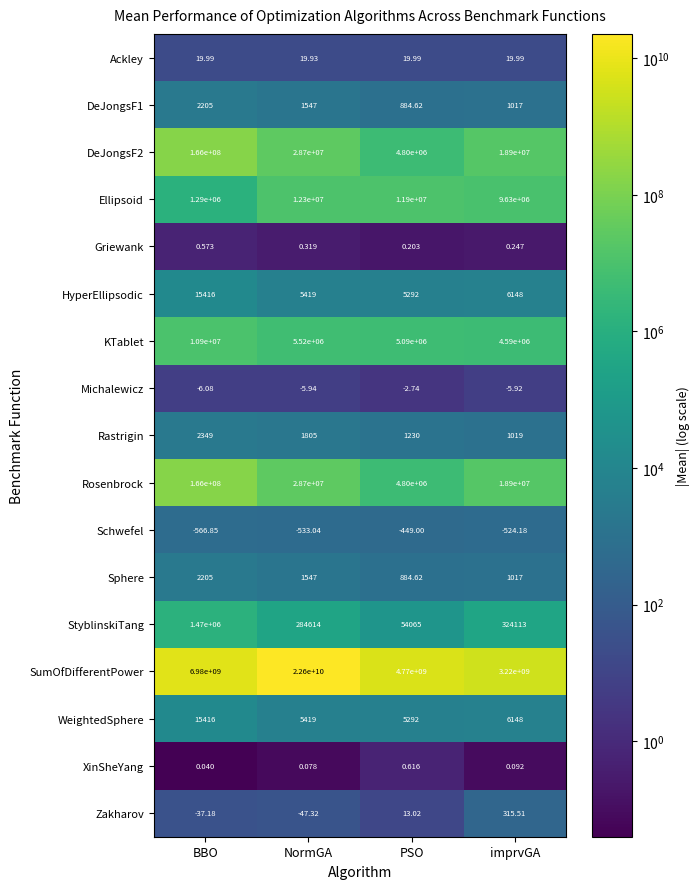

How many data points does each series have?

4